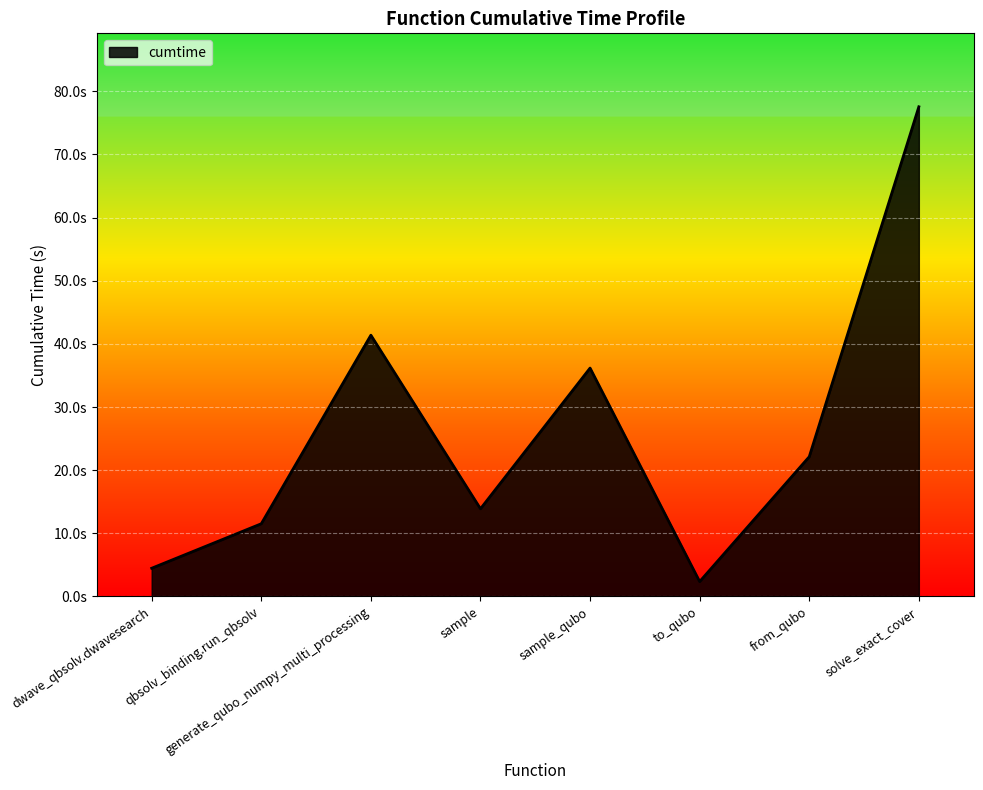

Is this an area chart (filled region under the line)?

Yes